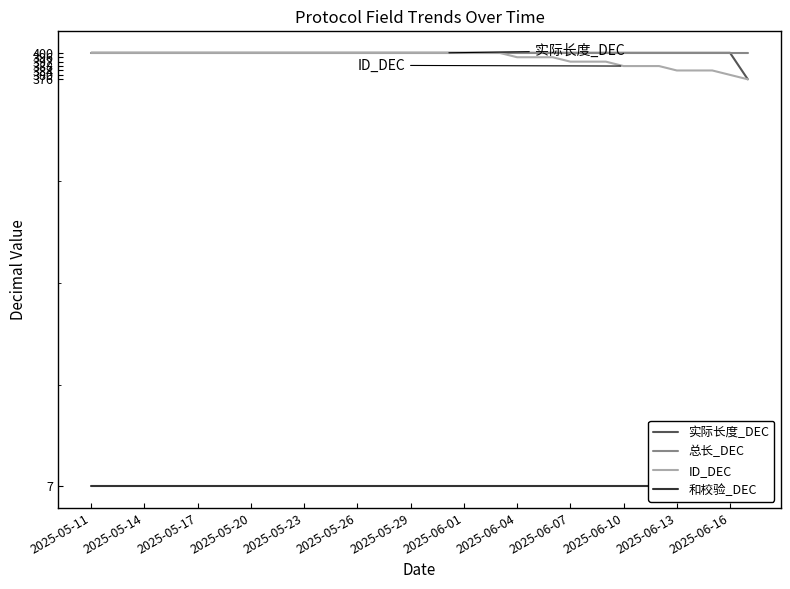

True or false: 和校验_DEC and 总长_DEC cross at least once.

False